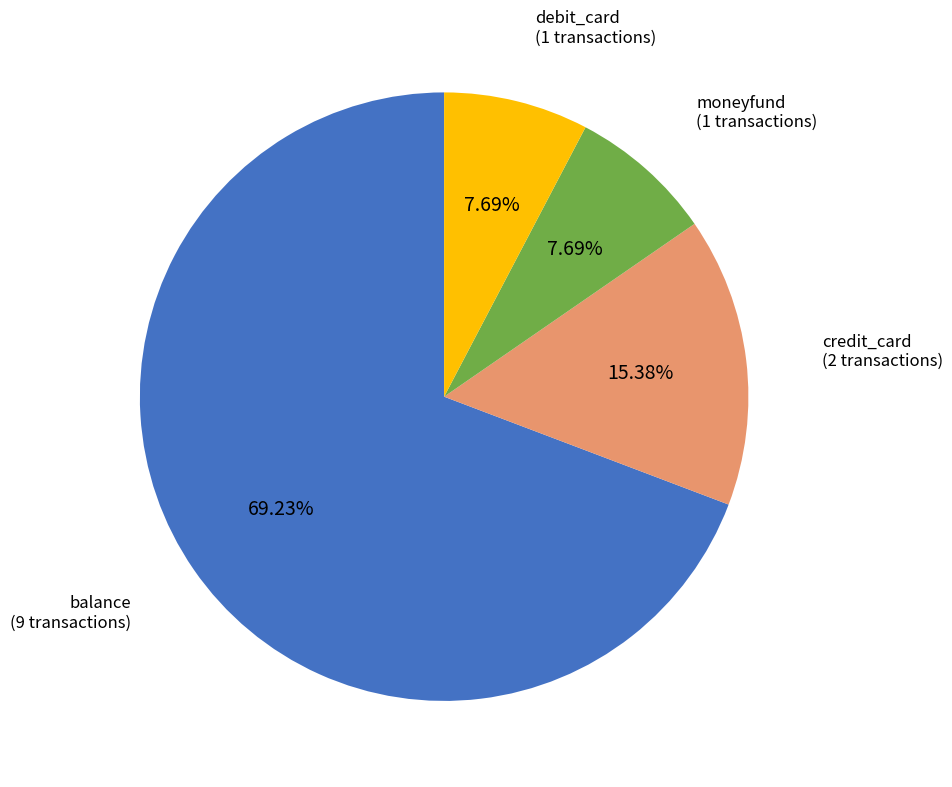

Combined, do credit_card and balance account for over 50%?

Yes